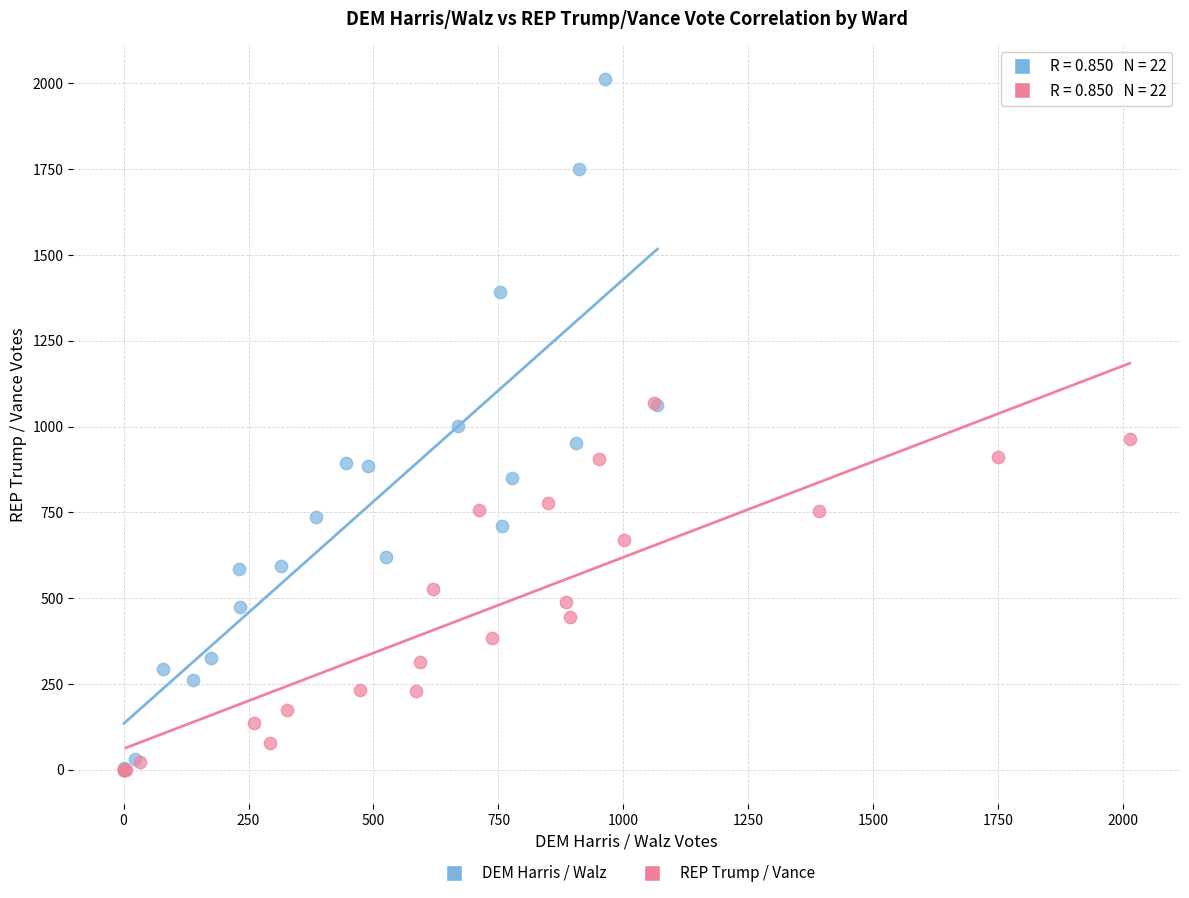

Which series contains the highest Y value?

DEM Harris / Walz